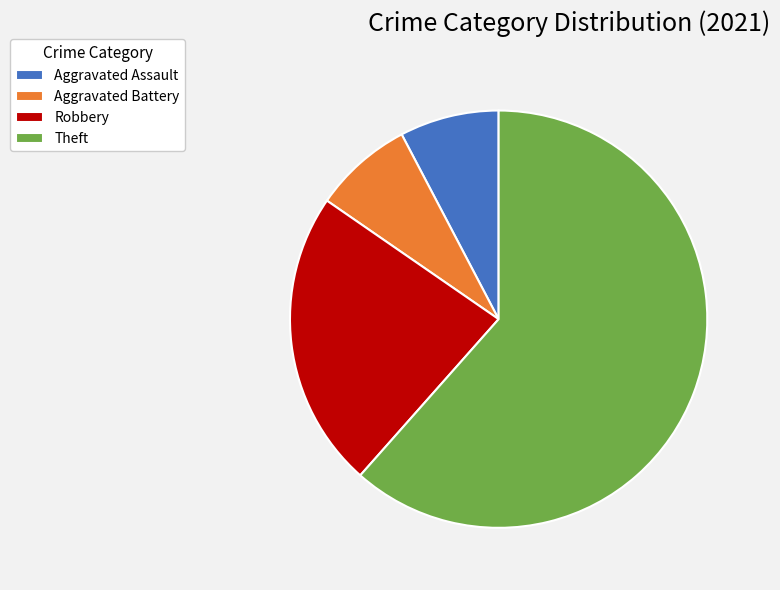

The Robbery slice represents 13% of the pie. True or false?

False